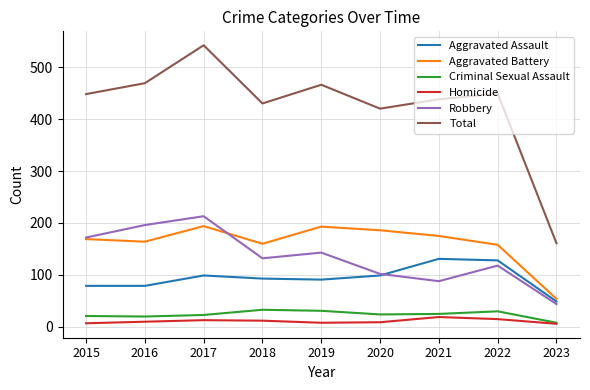

In Aggravated Battery, how many points are lower than both neighbors (excluding endpoints)?

2